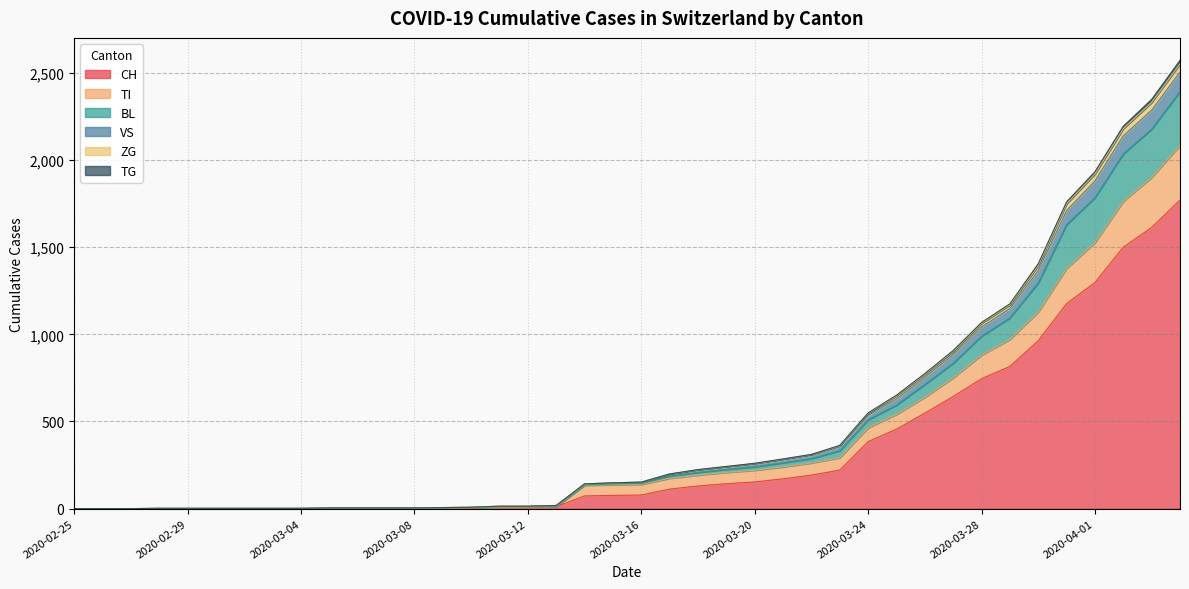

Does the chart display data point markers on the line(s)?

No